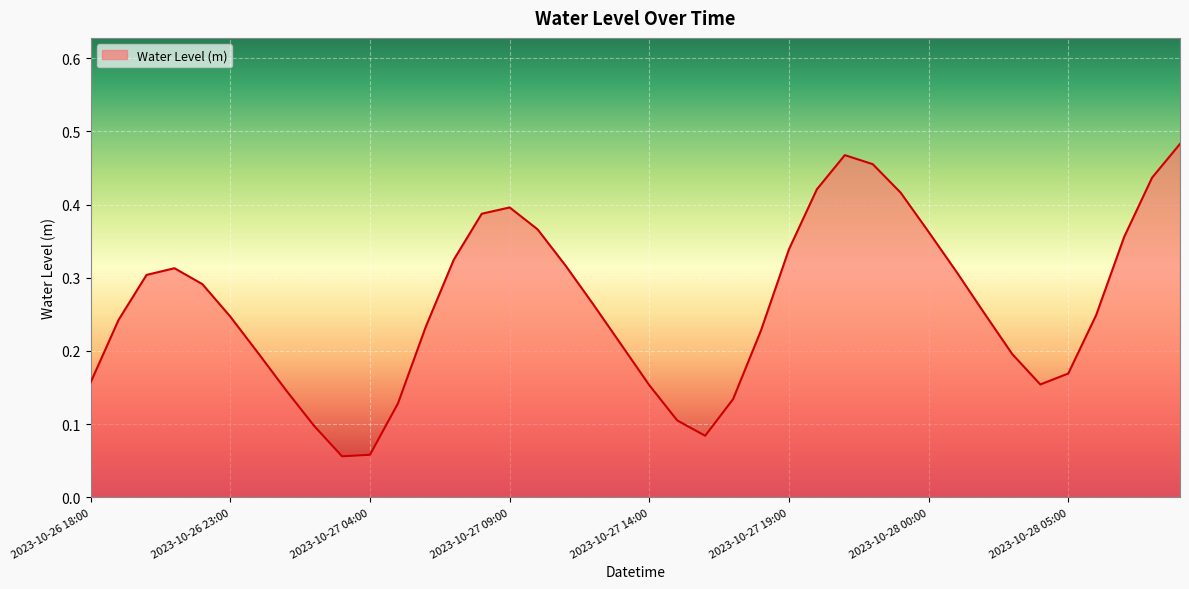

Reading left to right, what are all the values shown in this chart?

0.2	0.2	0.3	0.3	0.3	0.2	0.2	0.1	0.1	0.1	0.1	0.1	0.2	0.3	0.4	0.4	0.4	0.3	0.3	0.2	0.2	0.1	0.1	0.1	0.2	0.3	0.4	0.5	0.5	0.4	0.4	0.3	0.3	0.2	0.2	0.2	0.2	0.4	0.4	0.5